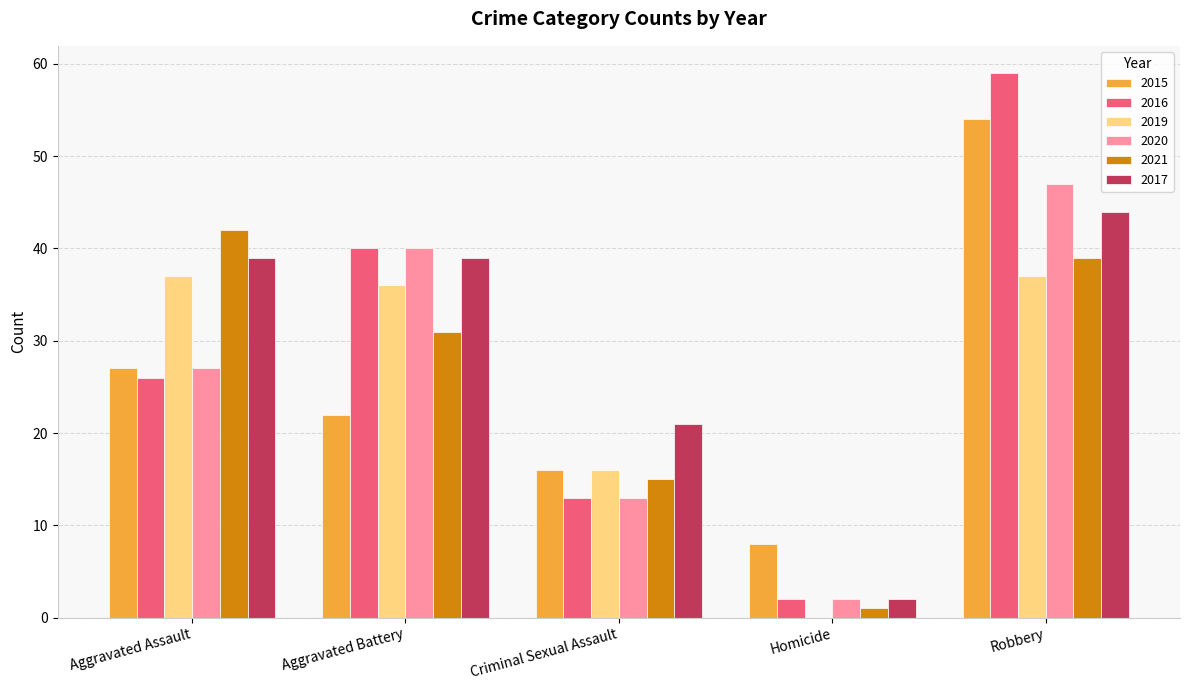

Reading left to right, list all the values displayed in this chart.

2015: Aggravated Assault=27	Aggravated Battery=22	Criminal Sexual Assault=16	Homicide=8	Robbery=54
2016: Aggravated Assault=26	Aggravated Battery=40	Criminal Sexual Assault=13	Homicide=2	Robbery=59
2019: Aggravated Assault=37	Aggravated Battery=36	Criminal Sexual Assault=16	Homicide=0	Robbery=37
2020: Aggravated Assault=27	Aggravated Battery=40	Criminal Sexual Assault=13	Homicide=2	Robbery=47
2021: Aggravated Assault=42	Aggravated Battery=31	Criminal Sexual Assault=15	Homicide=1	Robbery=39
2017: Aggravated Assault=39	Aggravated Battery=39	Criminal Sexual Assault=21	Homicide=2	Robbery=44